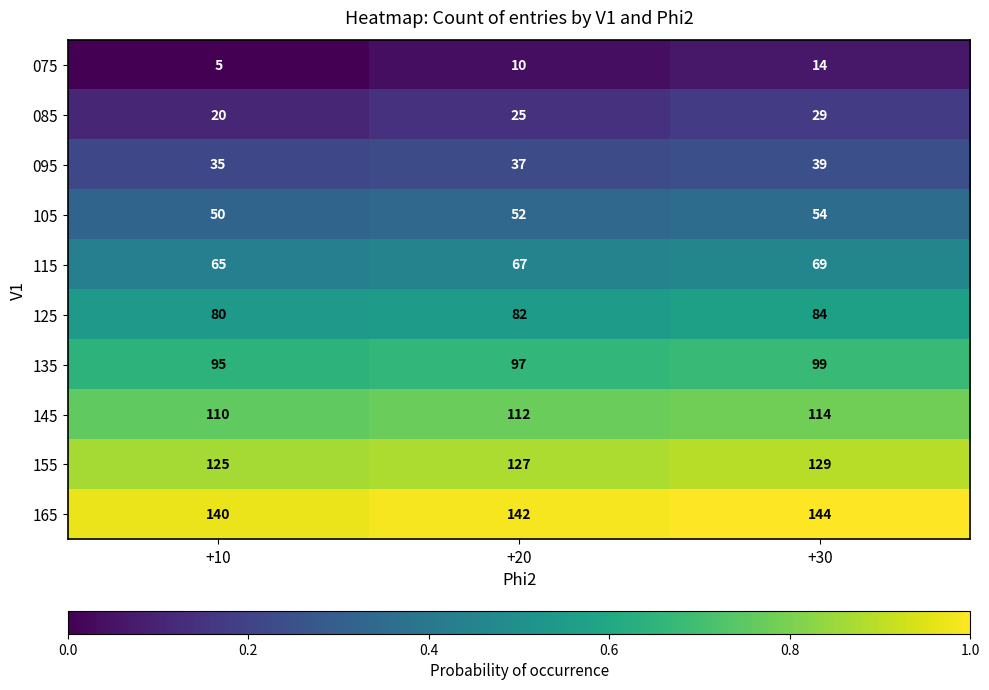

What is the lowest value of the 095 series?

35